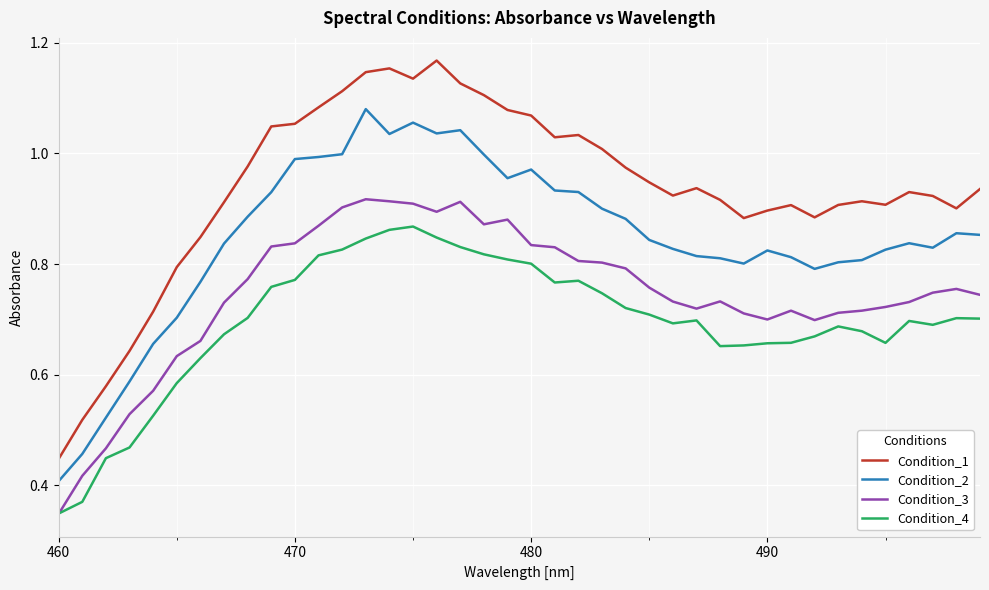

What is the sum of all Condition_3 values?

29.8